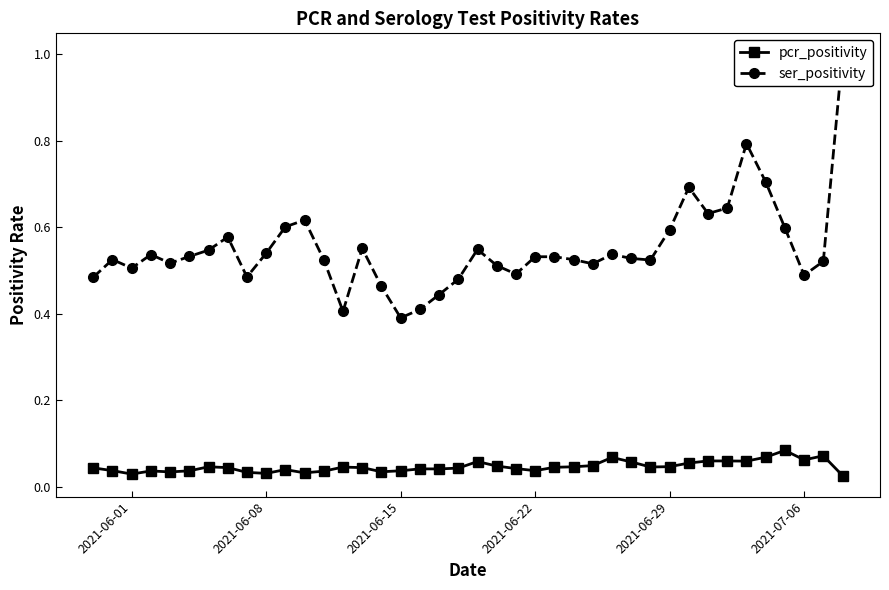

What are all the series names shown in the legend?

pcr_positivity, ser_positivity